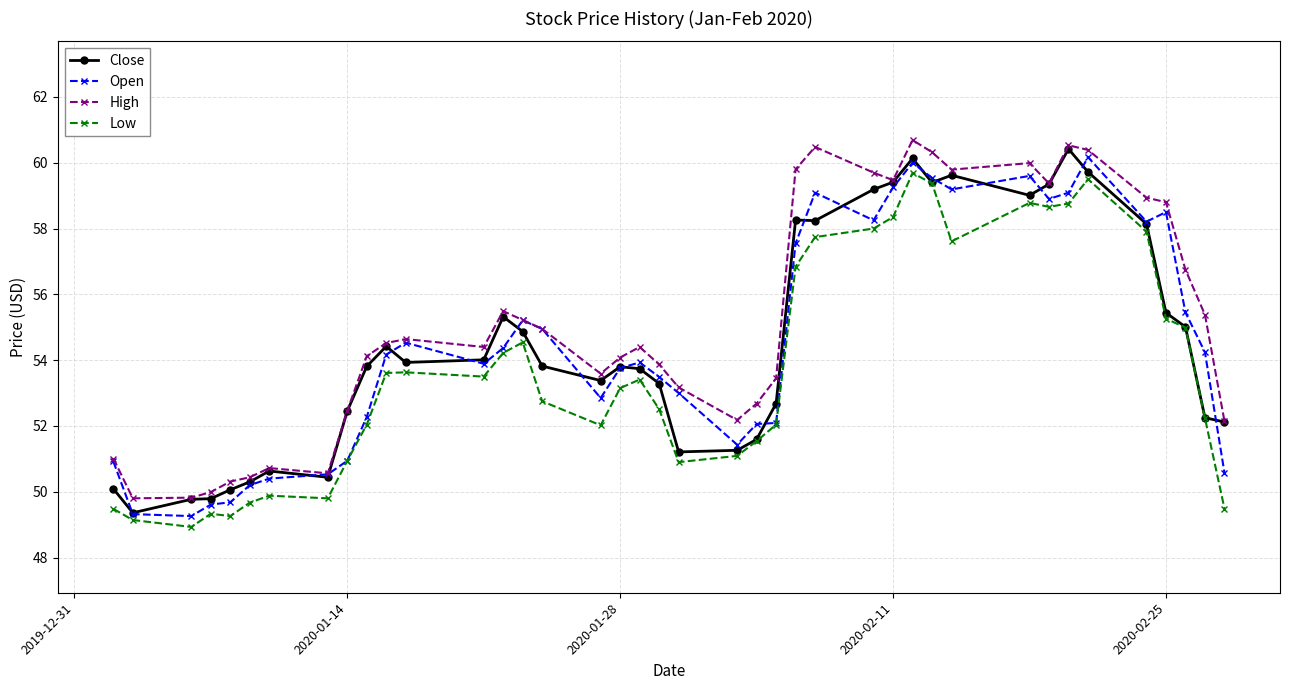

What is the value of the Low point at the 38th from the left?

55.0